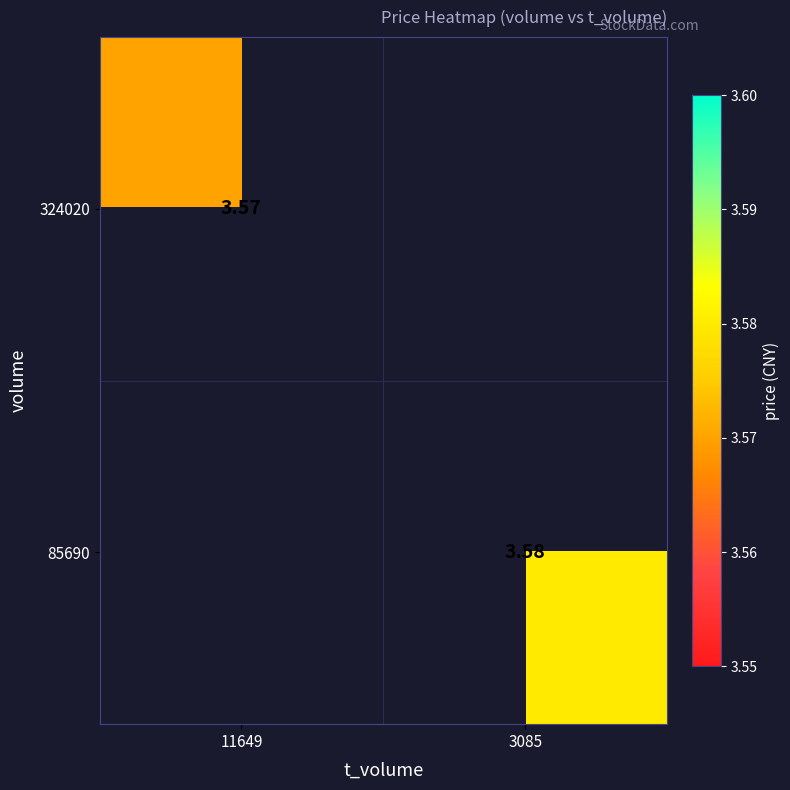

Is the value of 85690 at 3085 greater than the value of 324020 at 11649?

Yes